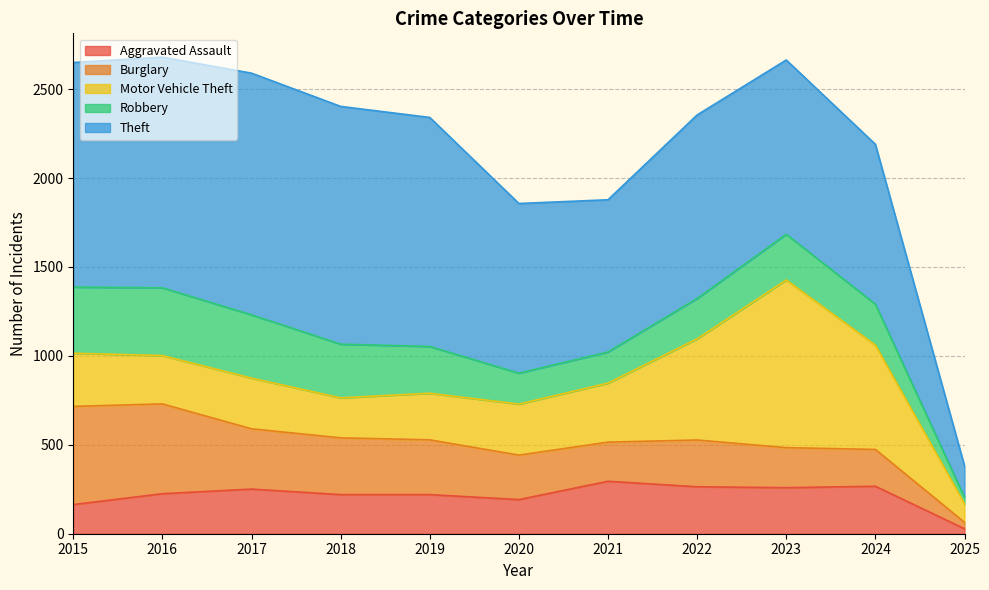

The value of Aggravated Assault at 2019 is 220. True or false?

True